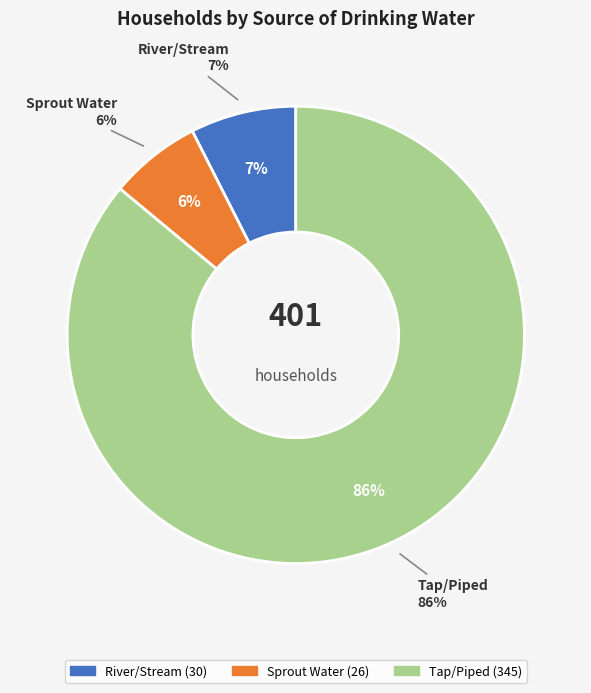

Count the number of slices in the pie.

3